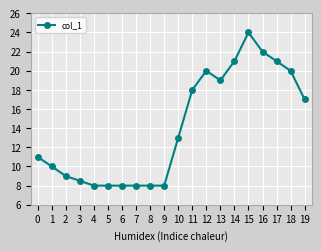

How many distinct data groups are displayed?

1